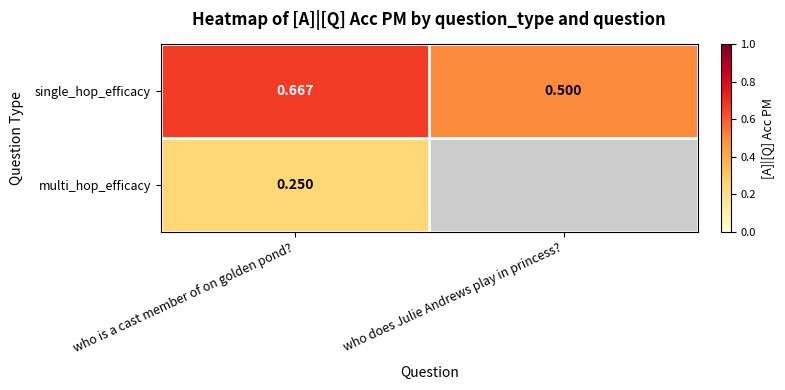

How many categories are shown in the chart?

2